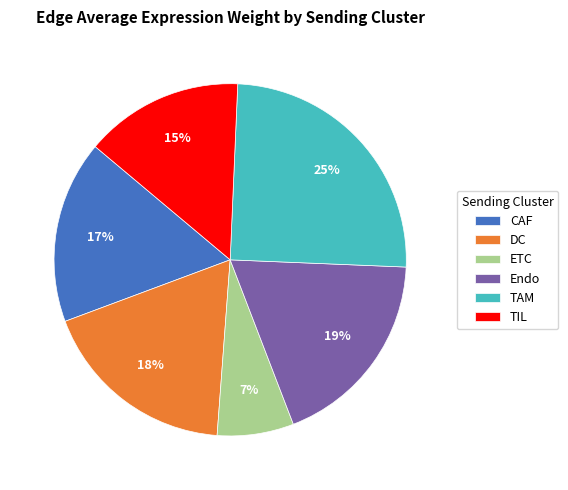

True or false: TAM accounts for 25% of the total.

True